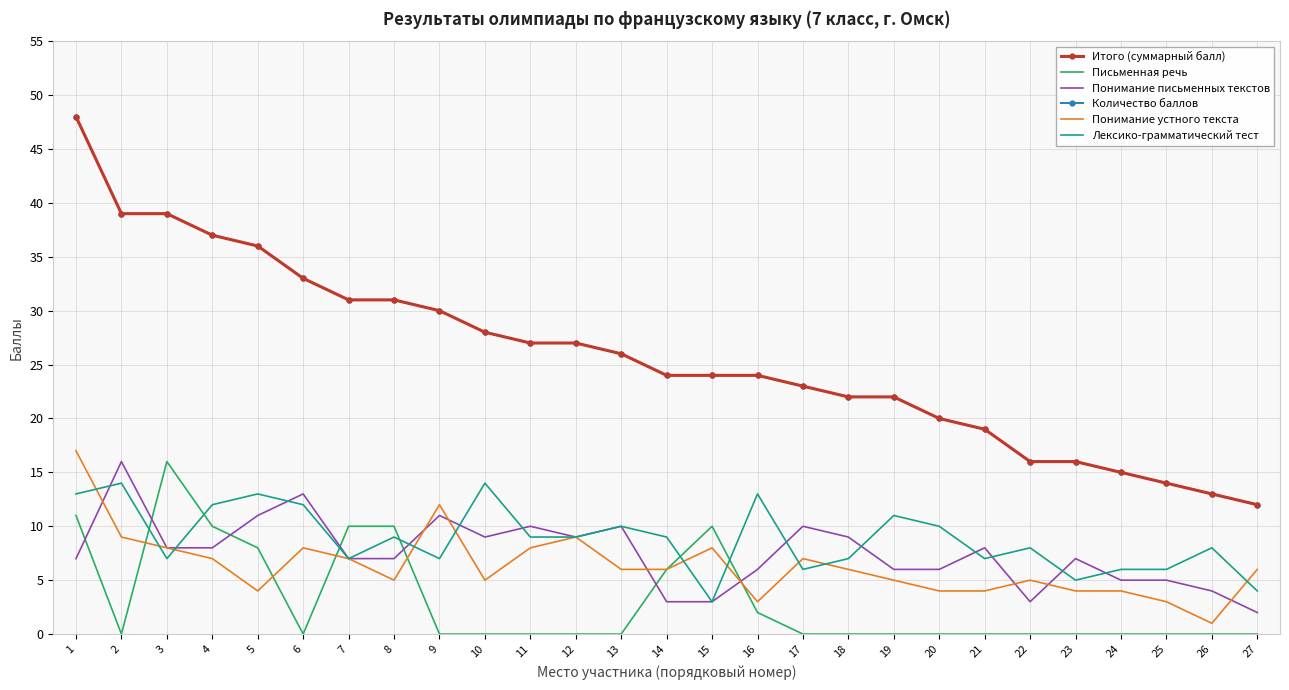

True or false: Понимание устного текста and Количество баллов cross at least once.

False